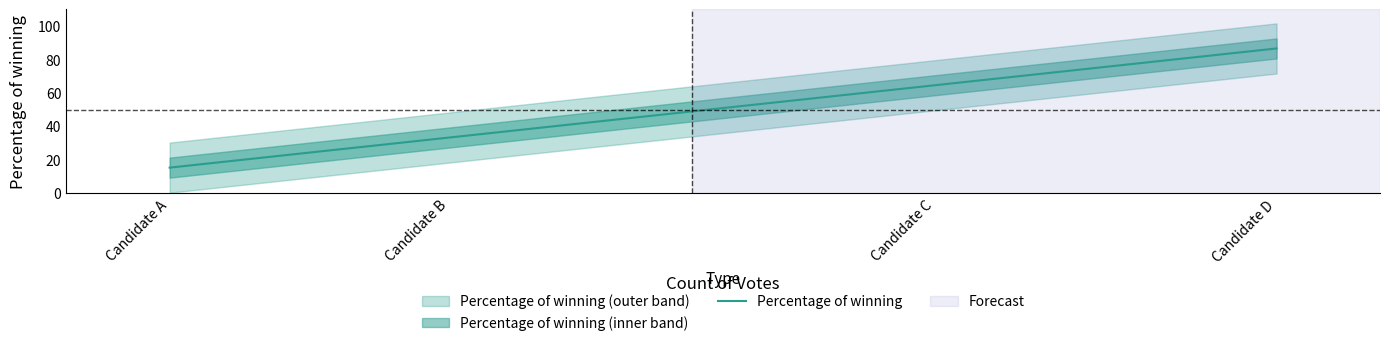

What is the change in value from Candidate A to Candidate C?

+49.3